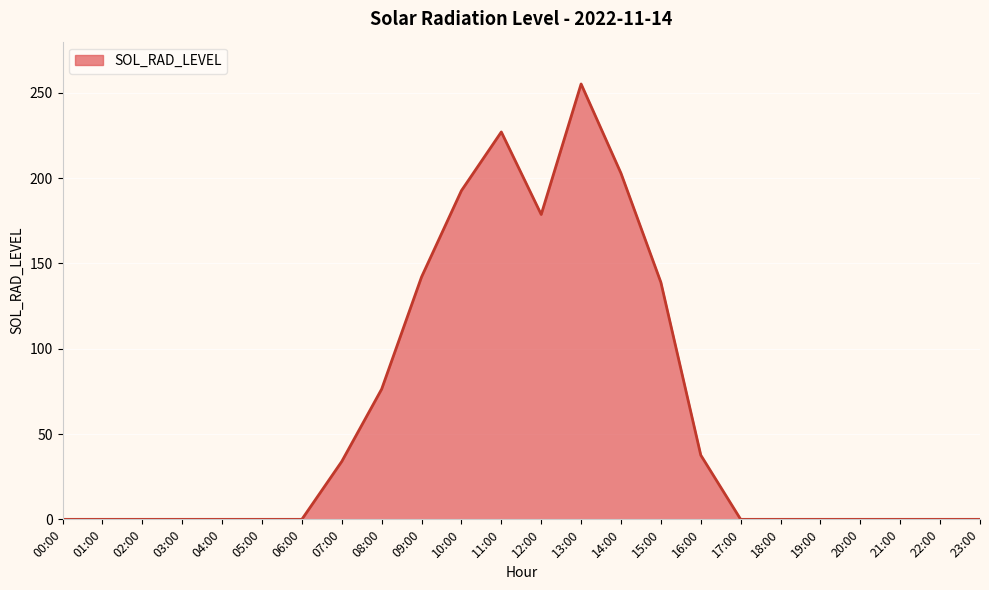

What is the difference between the values at 10:00 and 07:00?

158.8